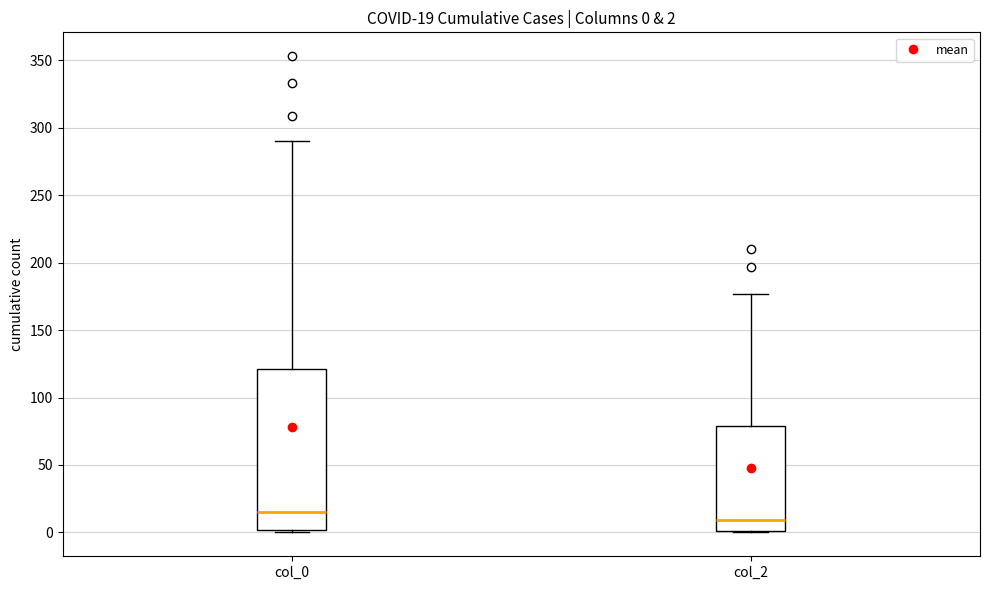

Which box has the highest median line?

col_0